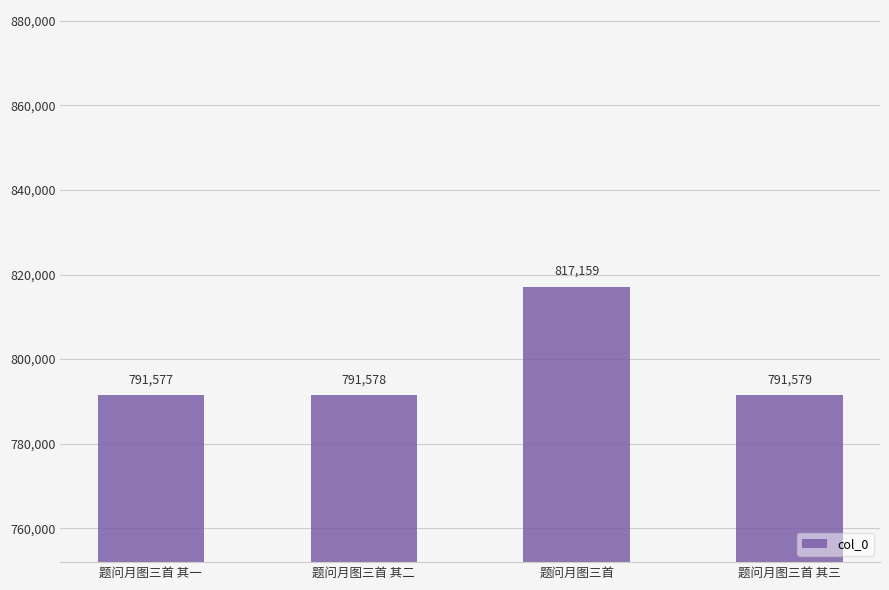

Rank the categories by value from highest to lowest.

题问月图三首, 题问月图三首 其三, 题问月图三首 其二, 题问月图三首 其一